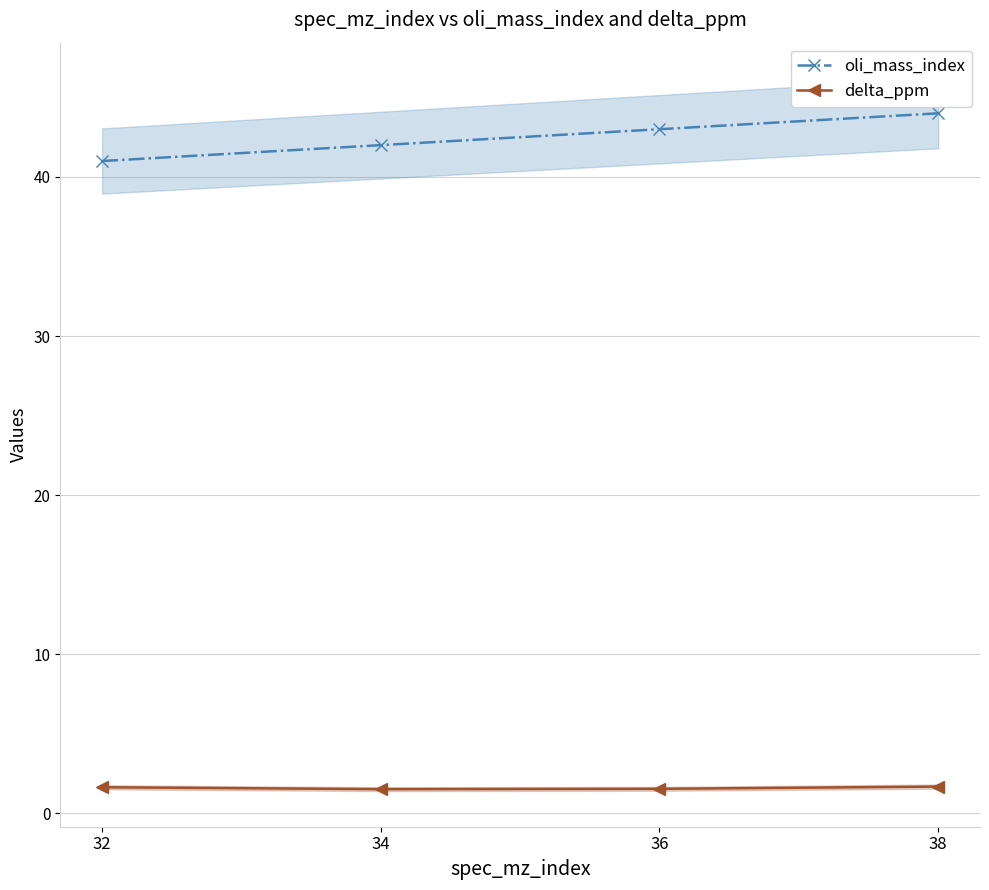

True or false: delta_ppm has a value of 1.7 at 38.

True